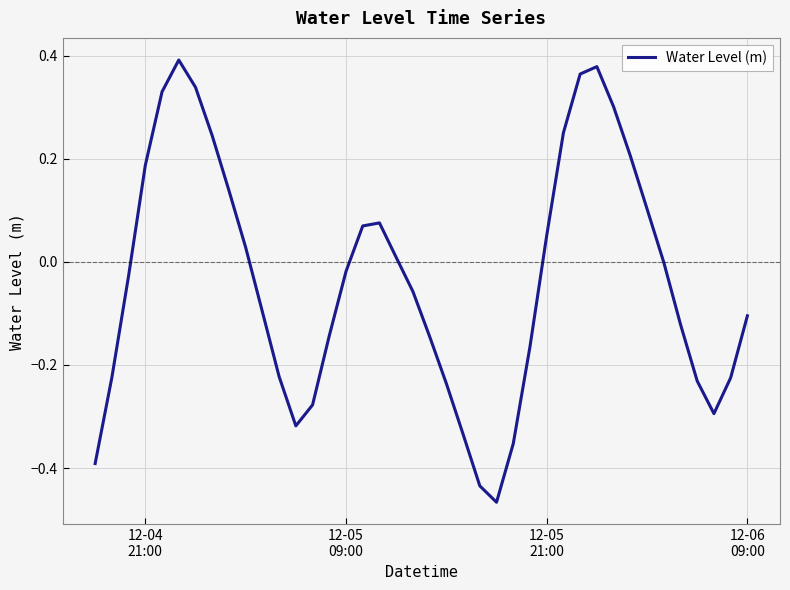

What is the difference between the maximum and minimum values?

0.9